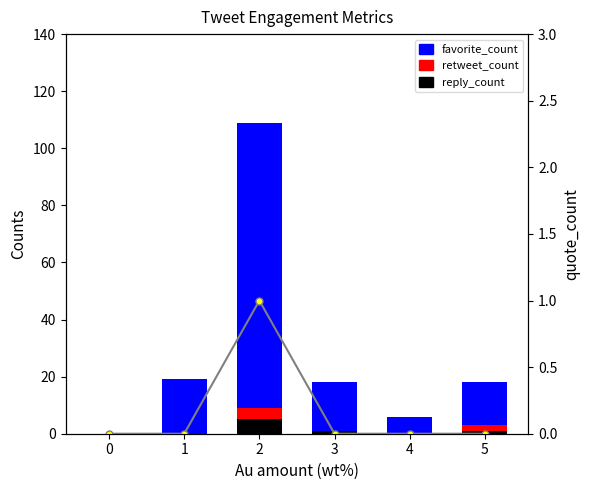

The value of reply_count at 0 is 2. True or false?

False